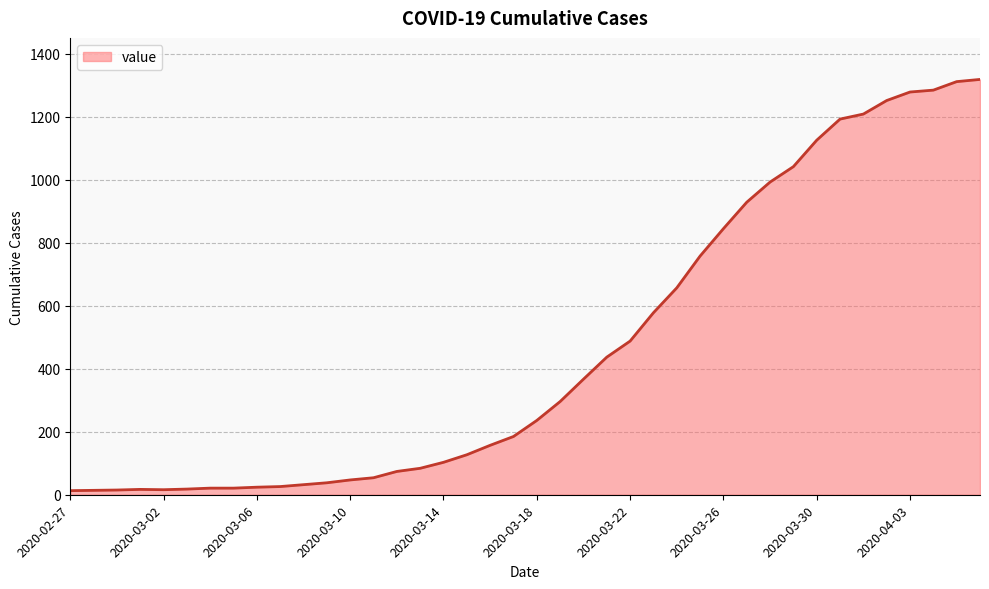

What is the difference between the maximum and minimum values?

1306